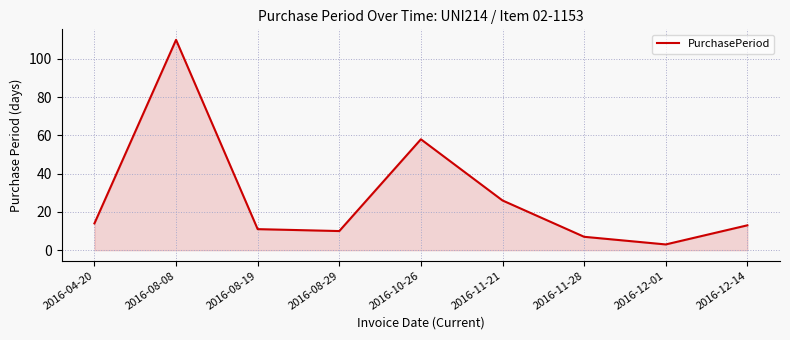

Which label corresponds to the smallest value in the chart?

2016-12-01